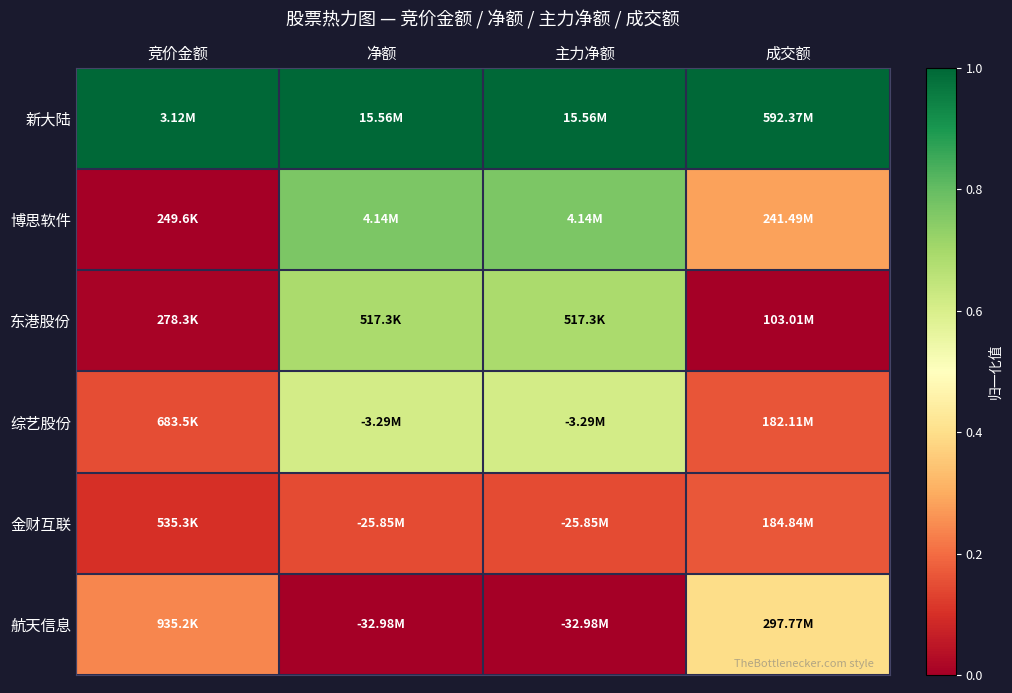

Rank the series at 竞价金额 from highest to lowest value.

新大陆, 航天信息, 综艺股份, 金财互联, 东港股份, 博思软件